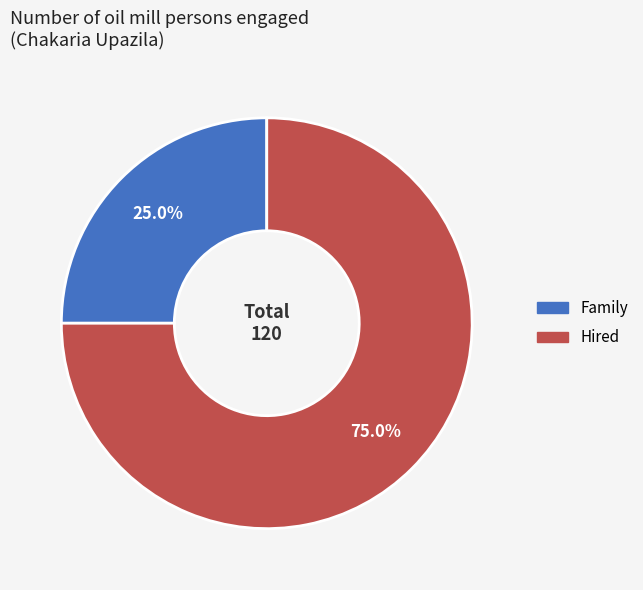

To the nearest percent, what is the average slice percentage?

50%